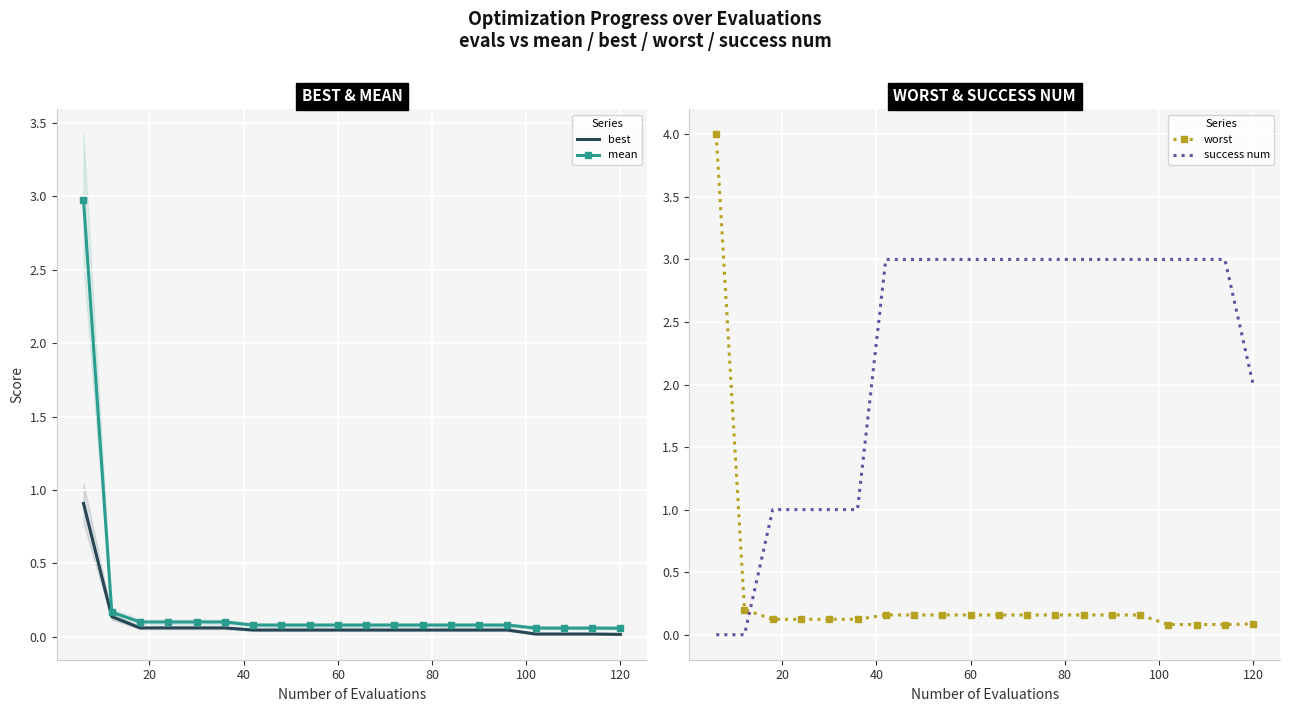

What is the sum of all success num values?

45.0